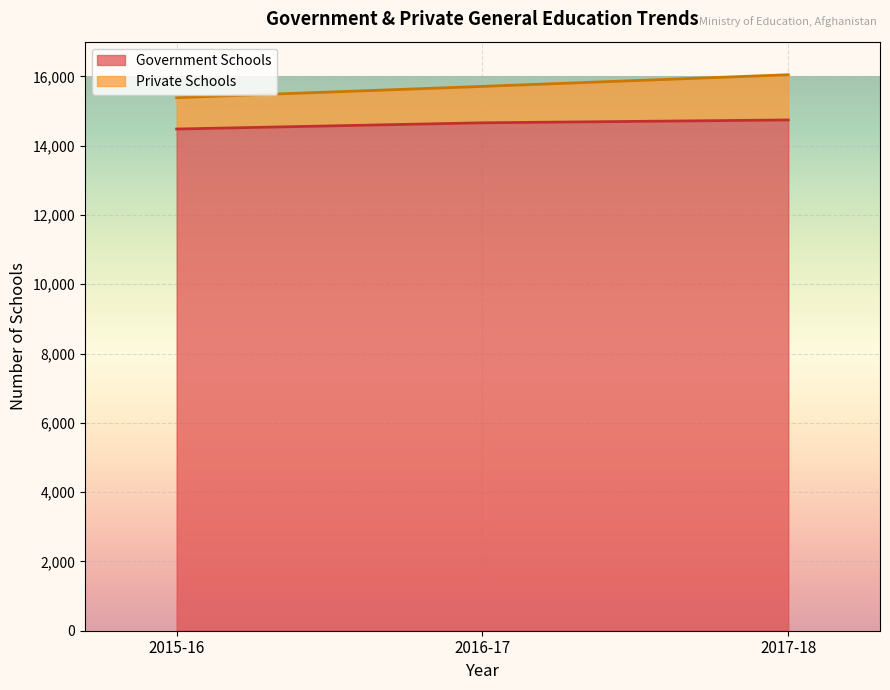

Between 2015-16 and 2017-18, which is larger?

2017-18